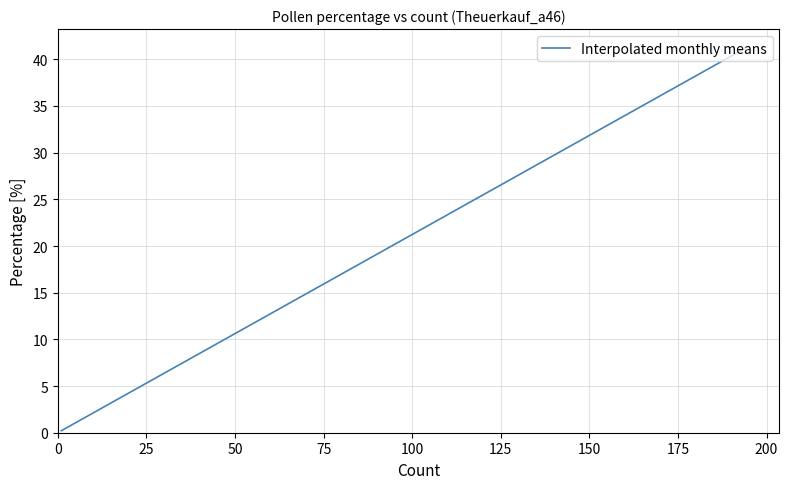

What is the difference between the maximum and minimum values?

41.0